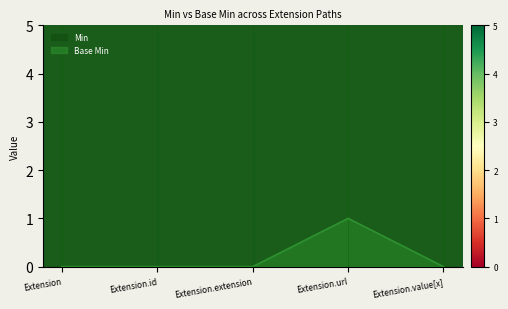

What is the label of the 2nd point from the right?

Extension.url